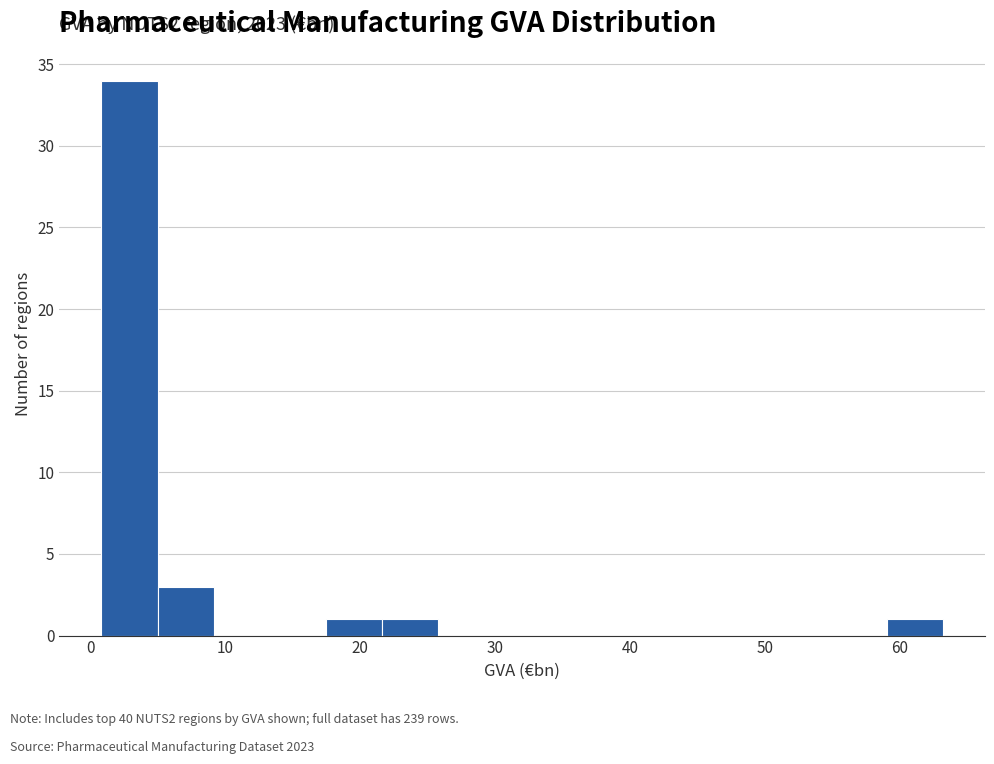

Over which range of the x-axis is the bar tallest?

1 to 5